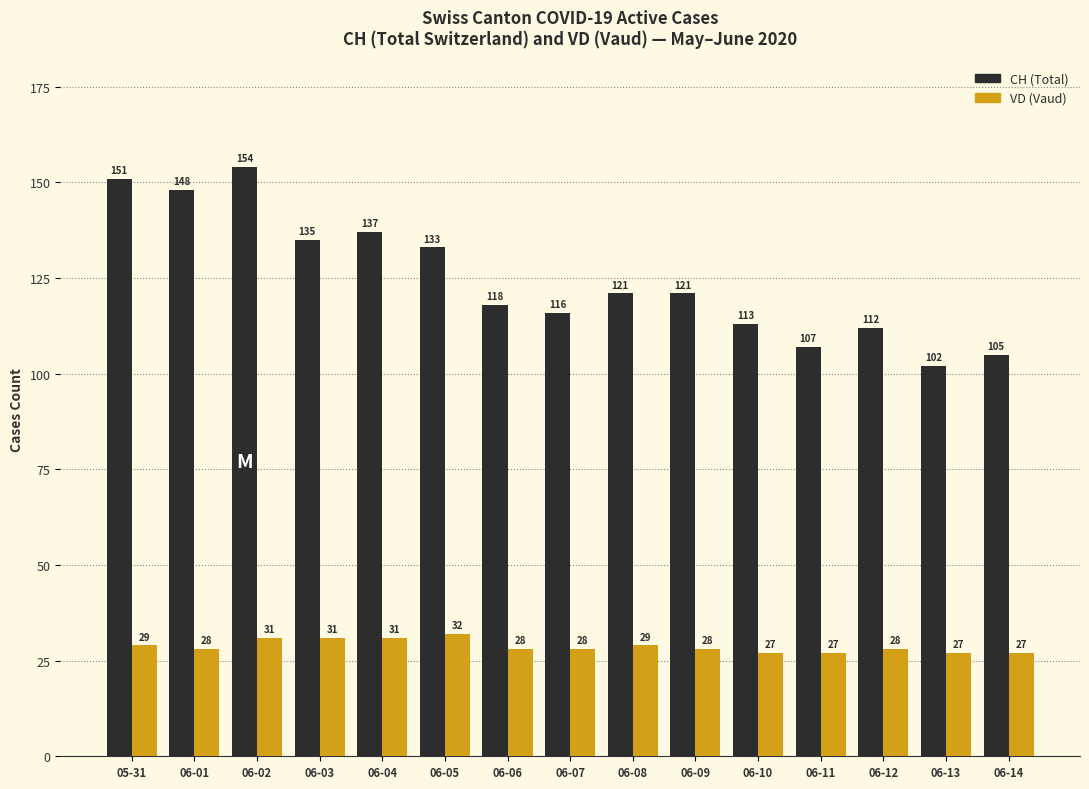

What is the maximum value shown in the chart?

154